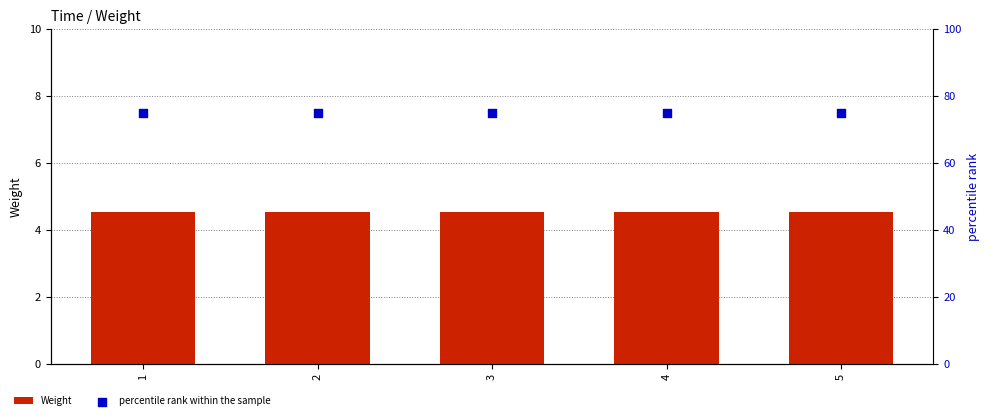

Which series reaches the minimum Y coordinate?

Weight